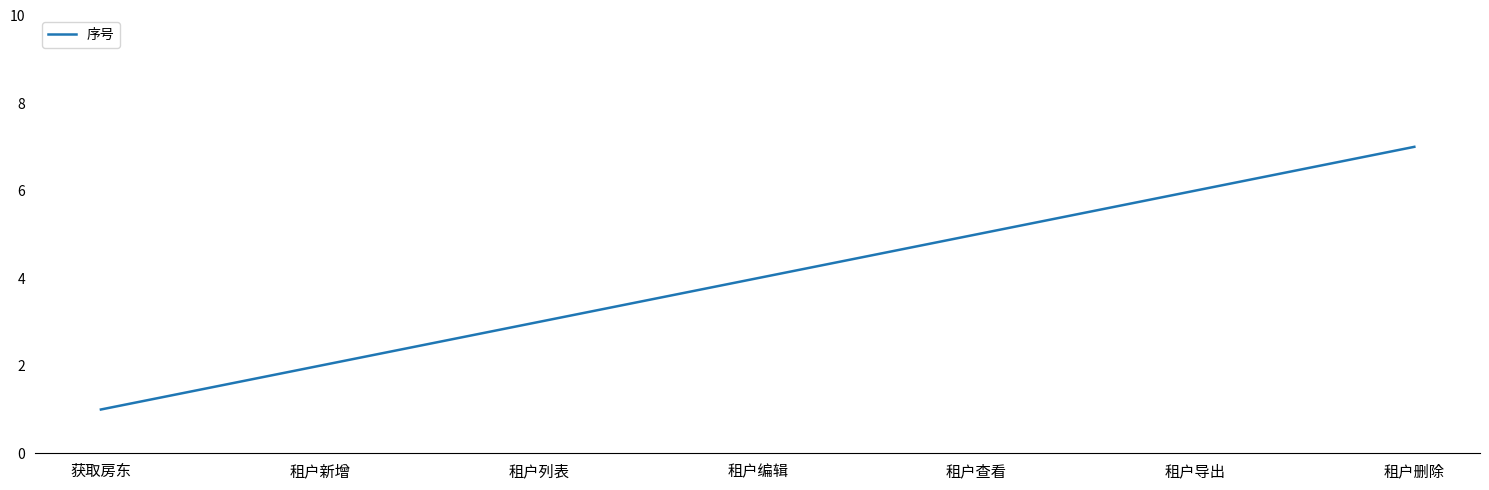

Does the chart have visible grid lines?

No